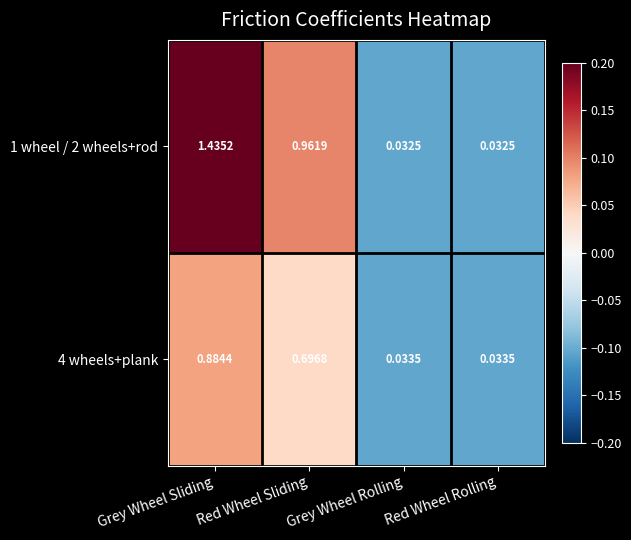

At Grey Wheel Sliding, list the series in order from largest to smallest.

1 wheel / 2 wheels+rod, 4 wheels+plank